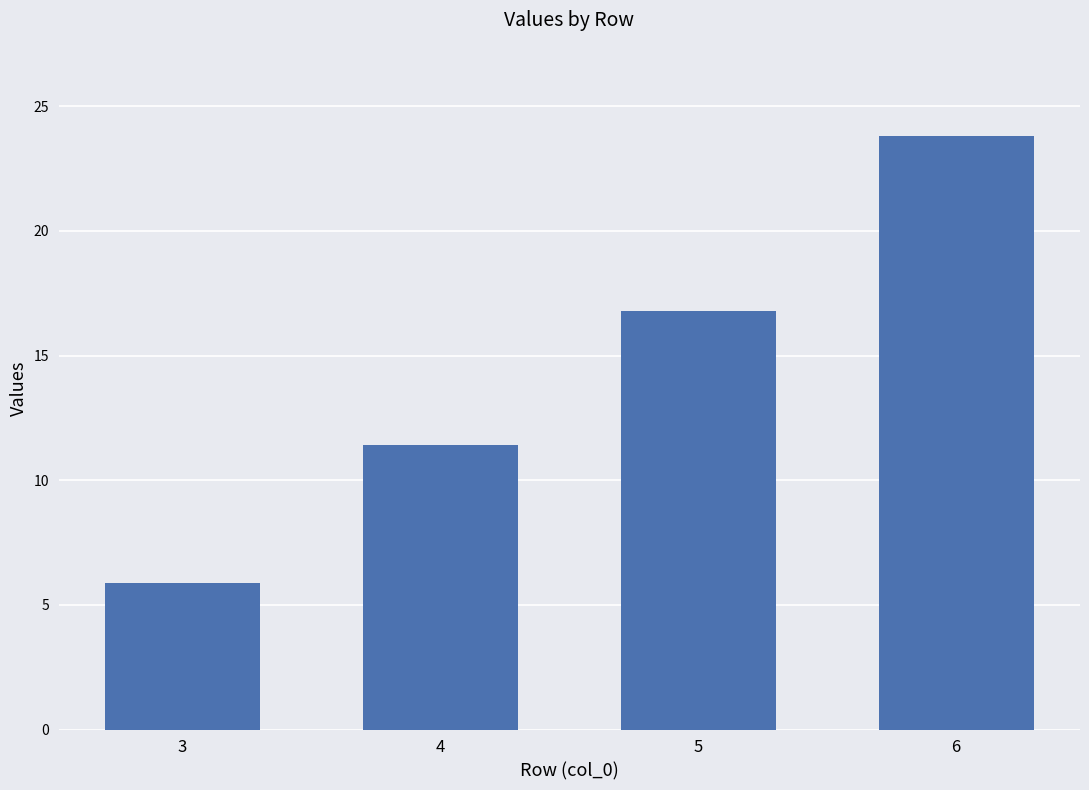

What is the difference between the second highest and minimum values?

10.9